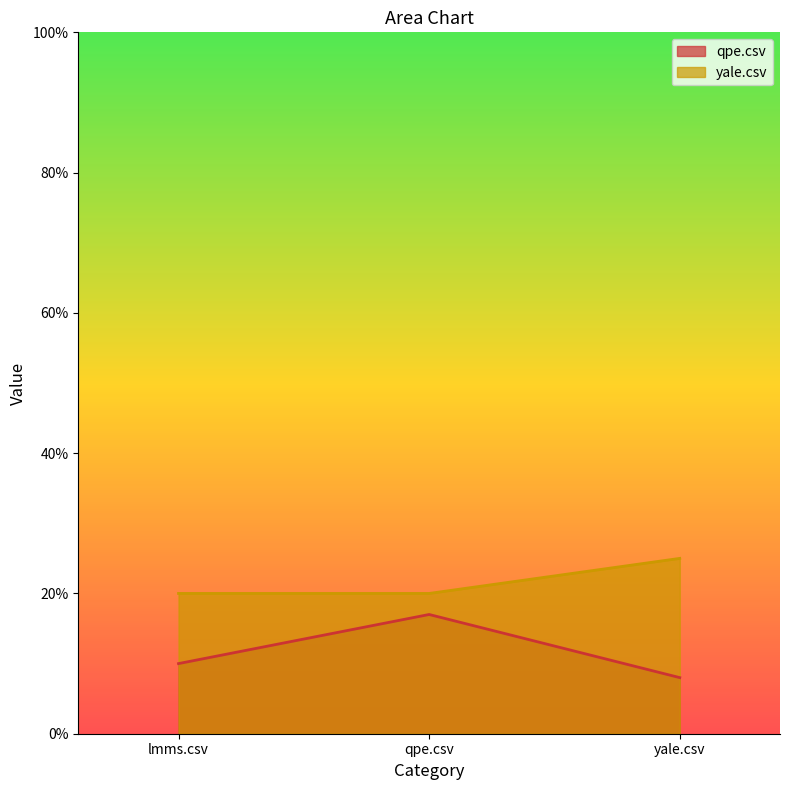

The value of yale.csv at qpe.csv is 0.1. True or false?

False